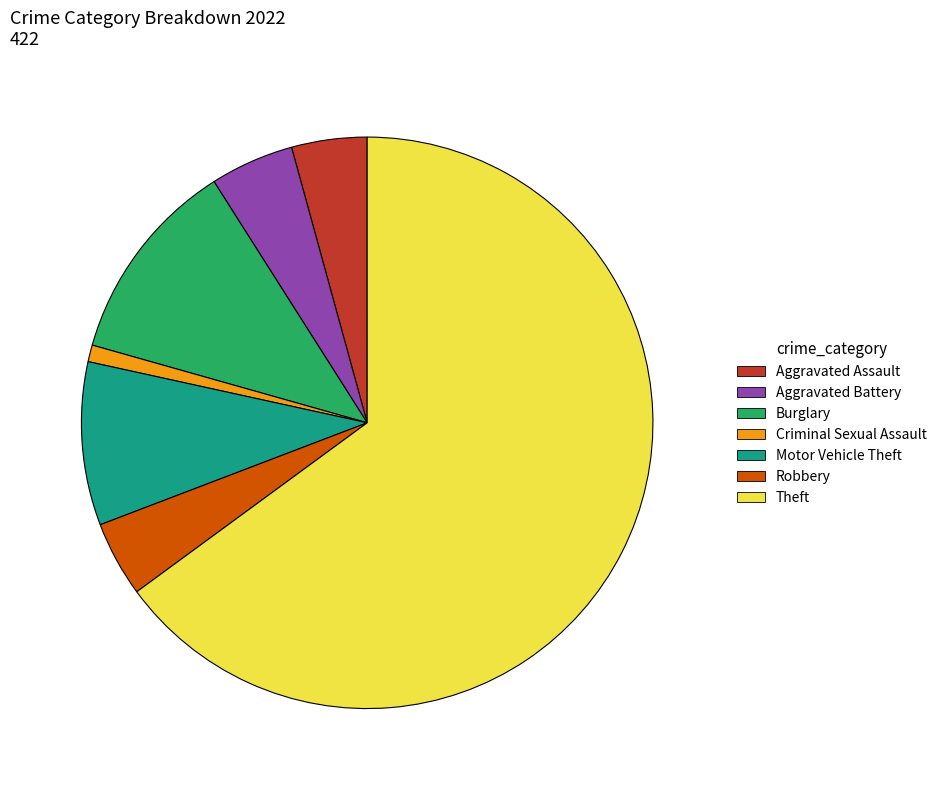

Count the number of slices in the pie.

7